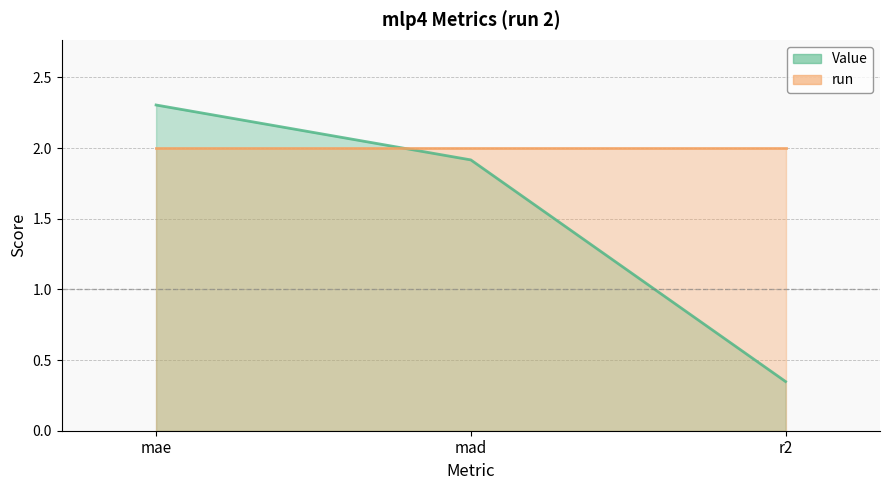

Which category has the lowest value across all series?

r2